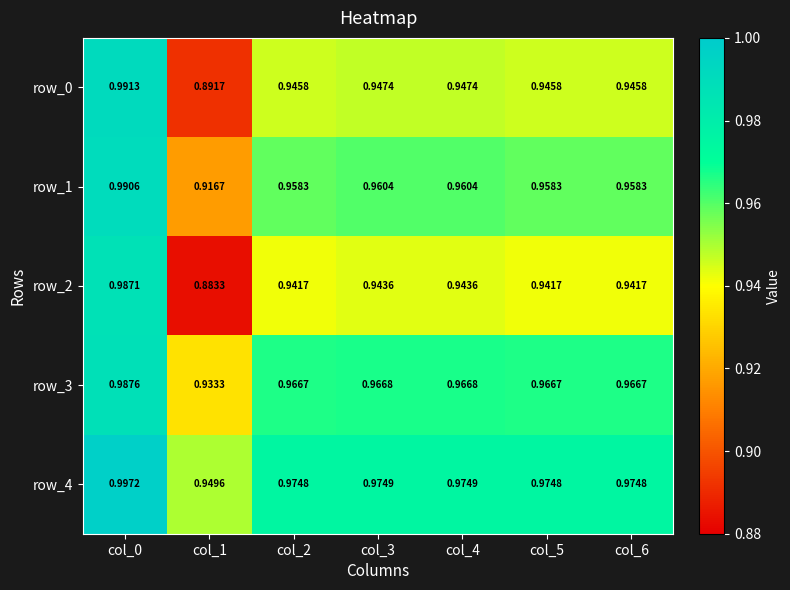

Which series changed the most between col_3 and col_5?

row_1